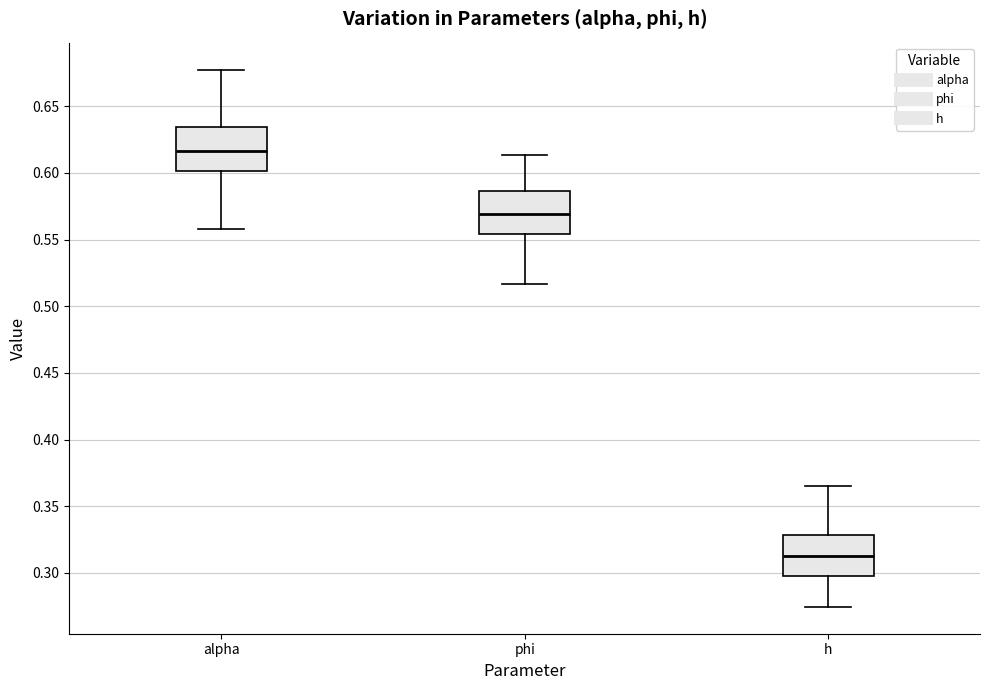

Reading left to right, read every box against the y-axis: the position of its median line, the range the box covers, and the ends of its whiskers. The values are not printed on the chart, so give them approximately, as read against the axis.

alpha: median 0.615, box 0.600 to 0.635, whiskers 0.560 to 0.680
phi: median 0.570, box 0.555 to 0.585, whiskers 0.515 to 0.615
h: median 0.315, box 0.300 to 0.330, whiskers 0.275 to 0.365